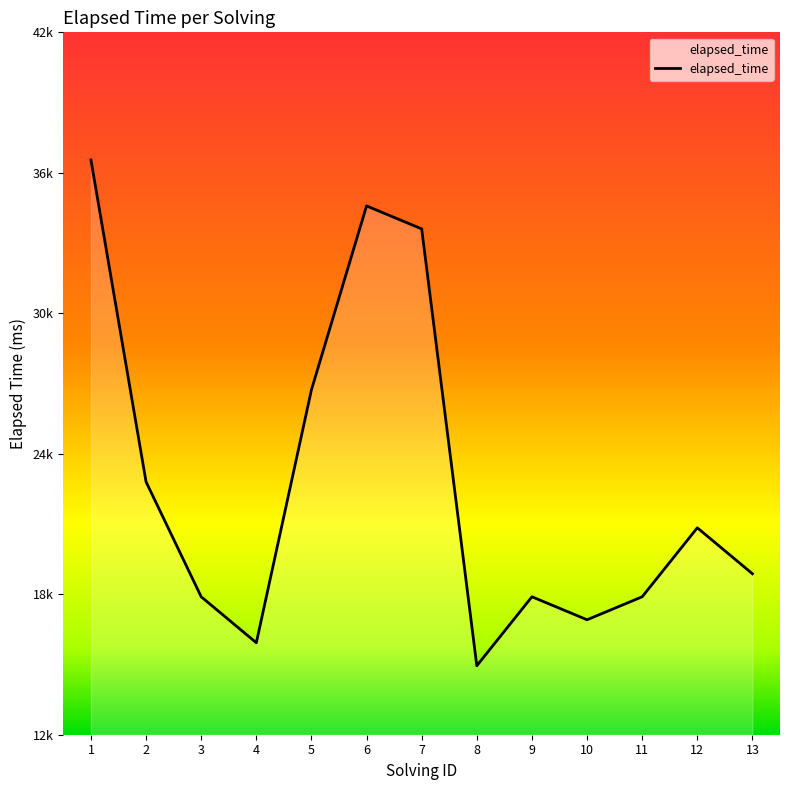

What is the ratio of the value at 11 to the value at 12?

0.9